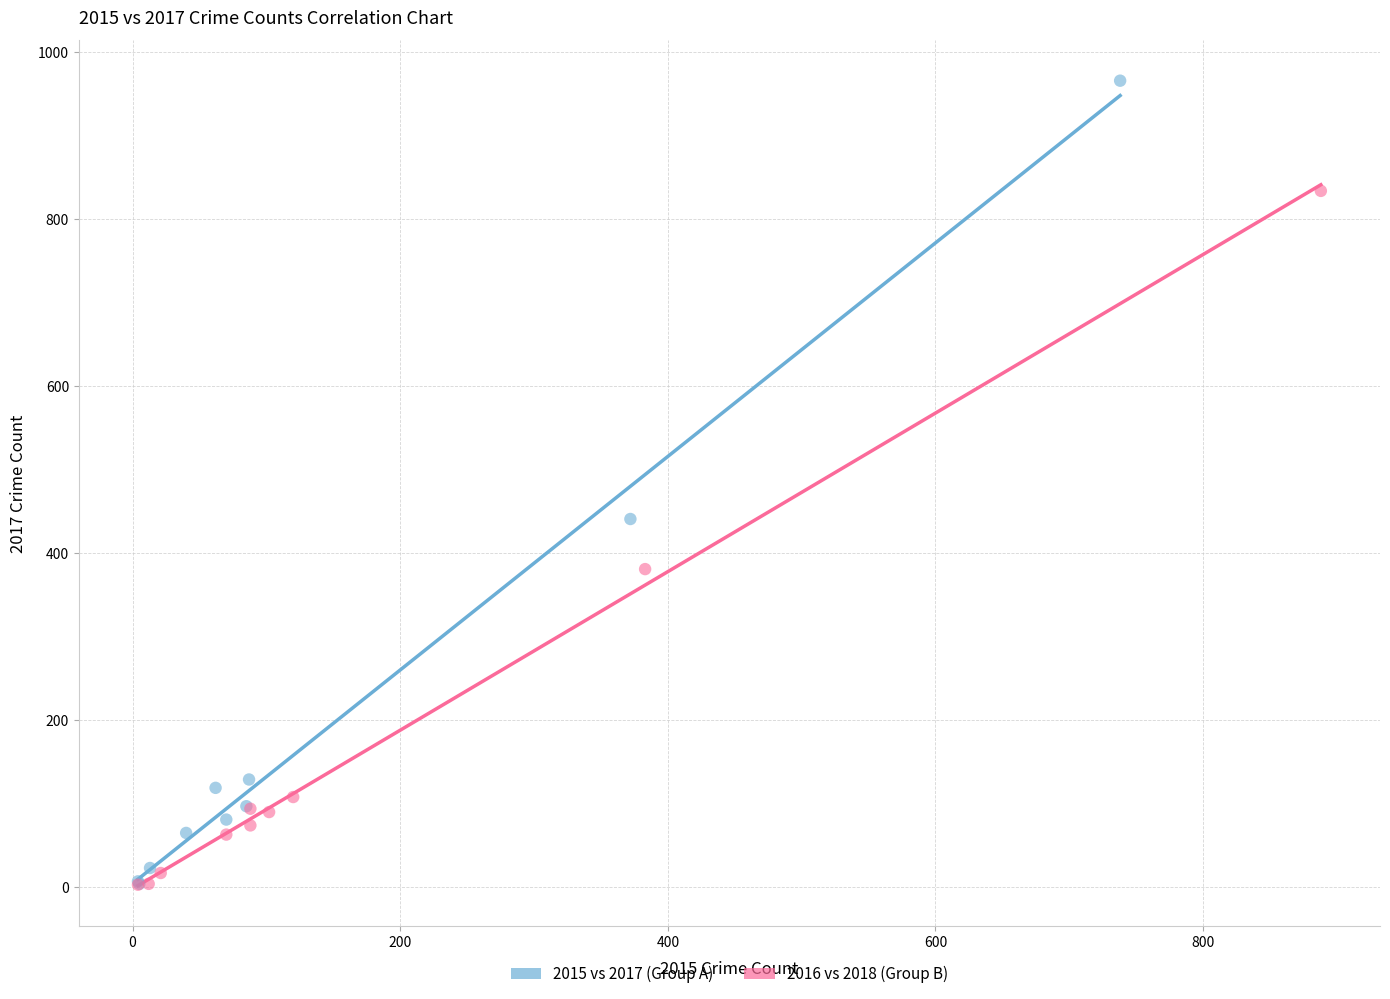

Which series contains the highest Y value?

2015 vs 2017 (Group A)